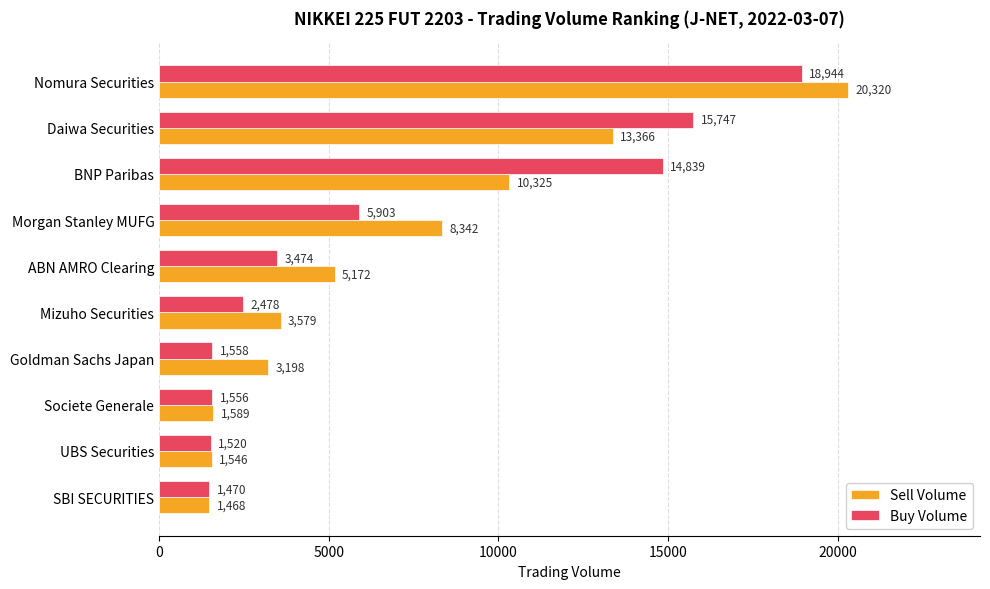

Which series has the largest range (max minus min)?

Sell Volume